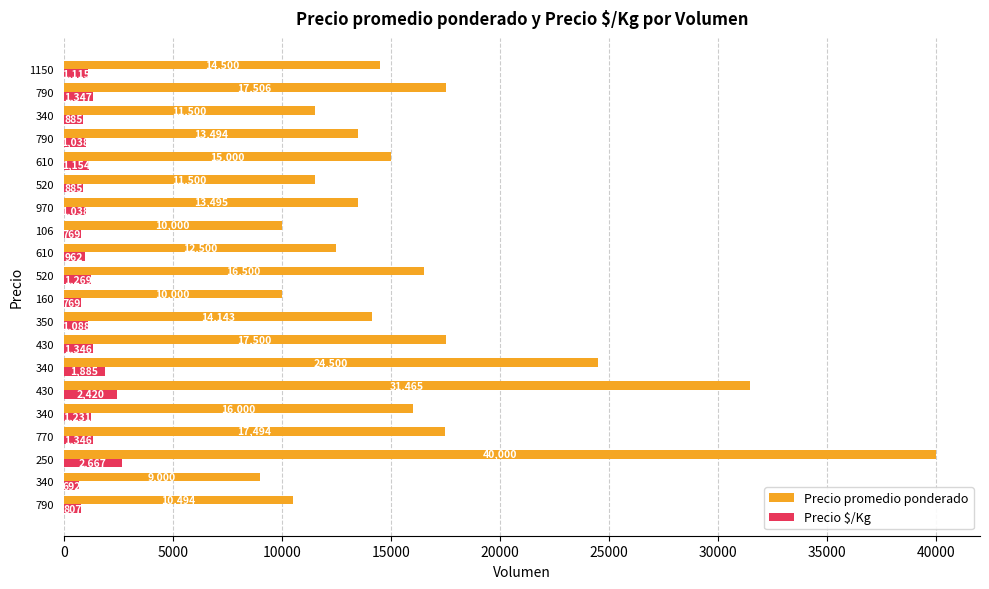

What is the maximum value shown in the chart?

40000